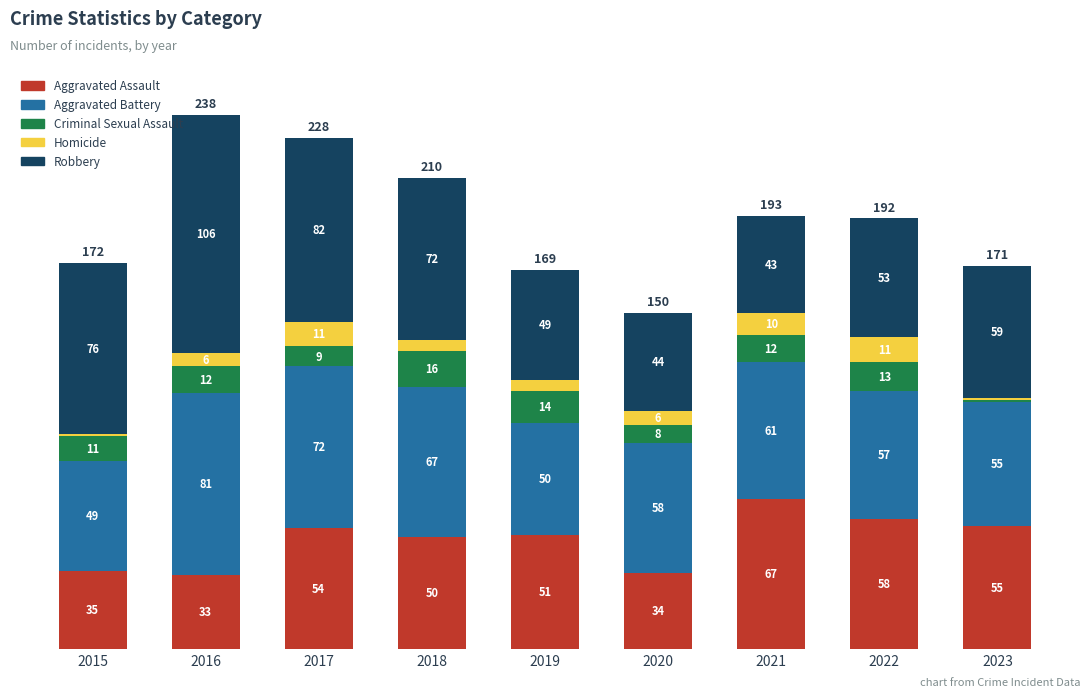

Which category has the highest value in the Aggravated Assault series?

2021